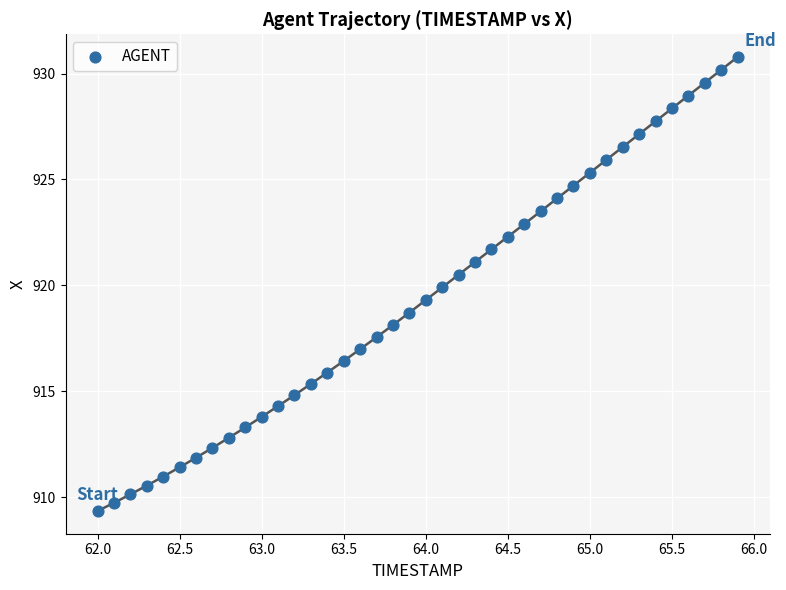

What is the range of X values (max minus min)?

3.9